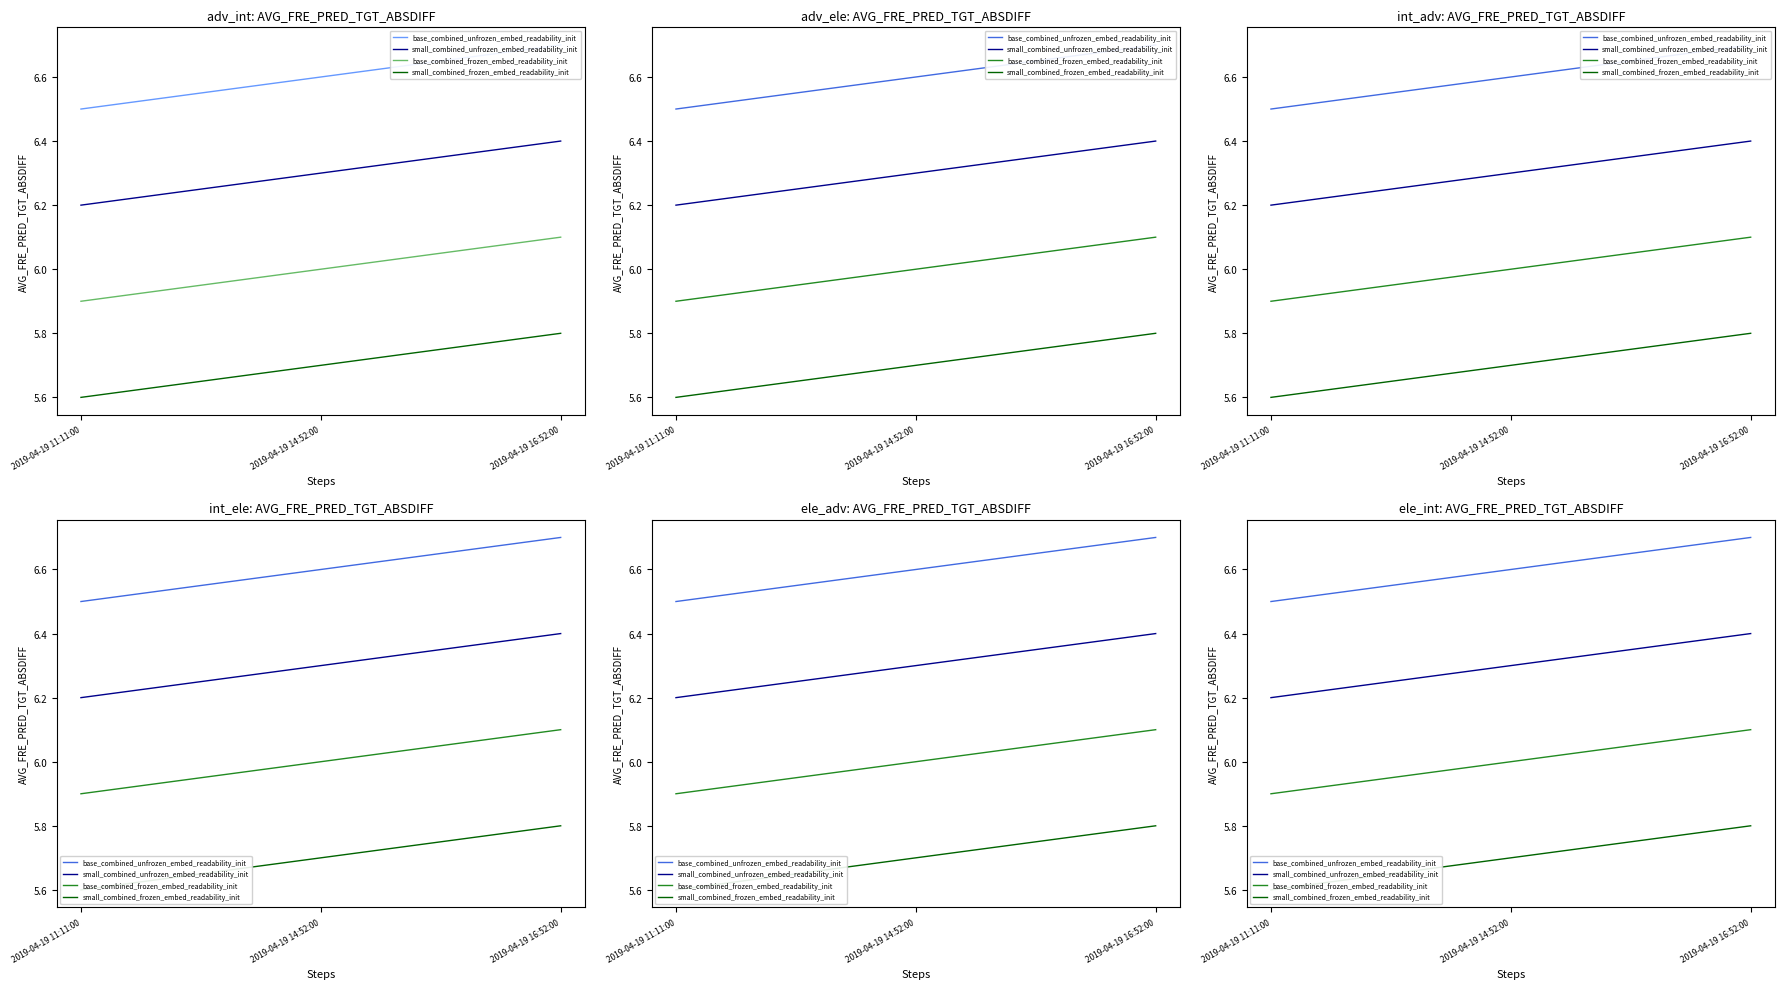

Does the chart display data point markers on the line(s)?

No